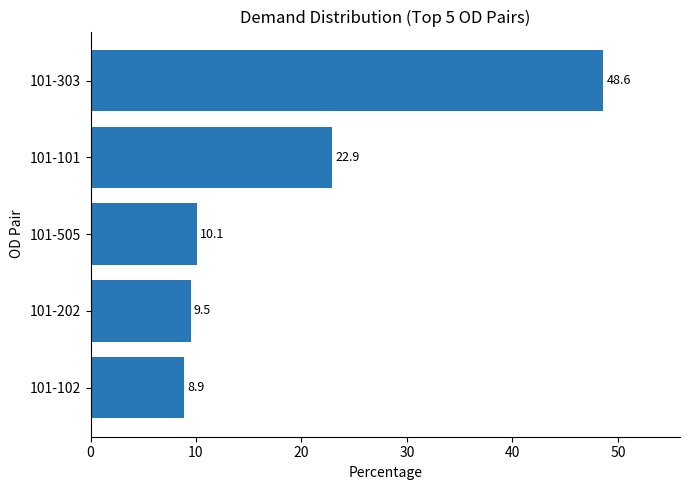

Where is the data nearest to the value 28?

101-101